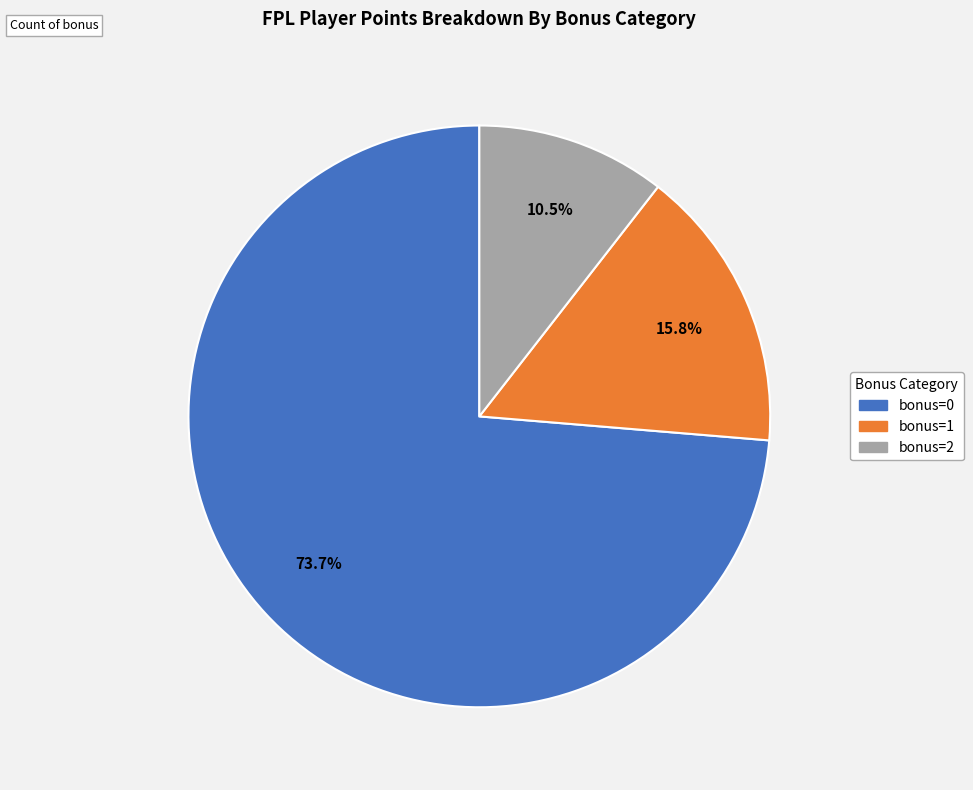

Which category accounts for the majority?

bonus=0